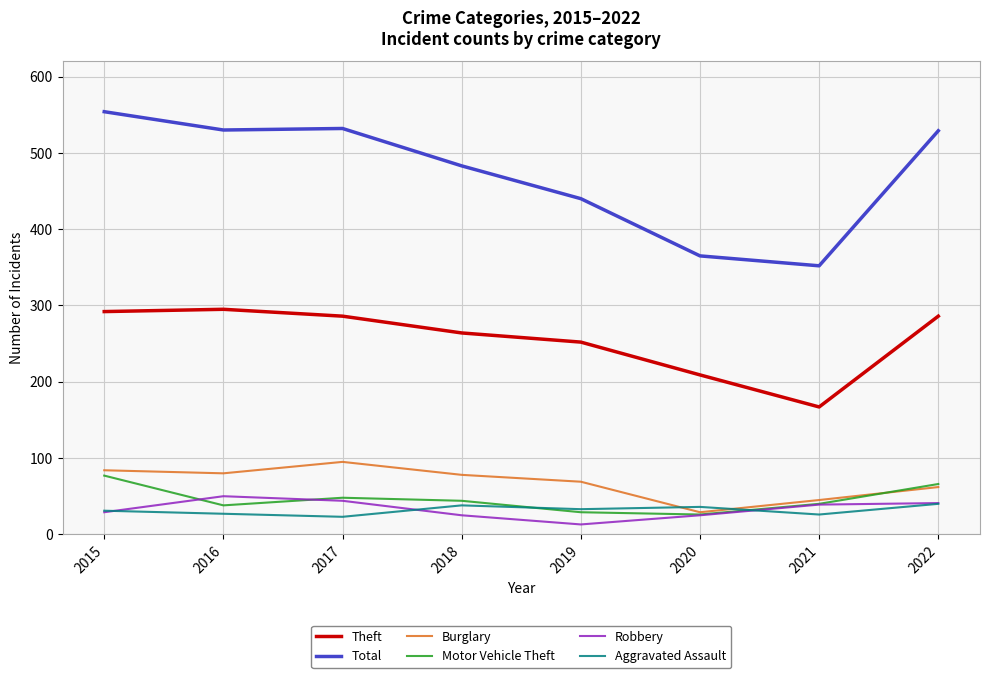

Where is the first local maximum for Total?

2017